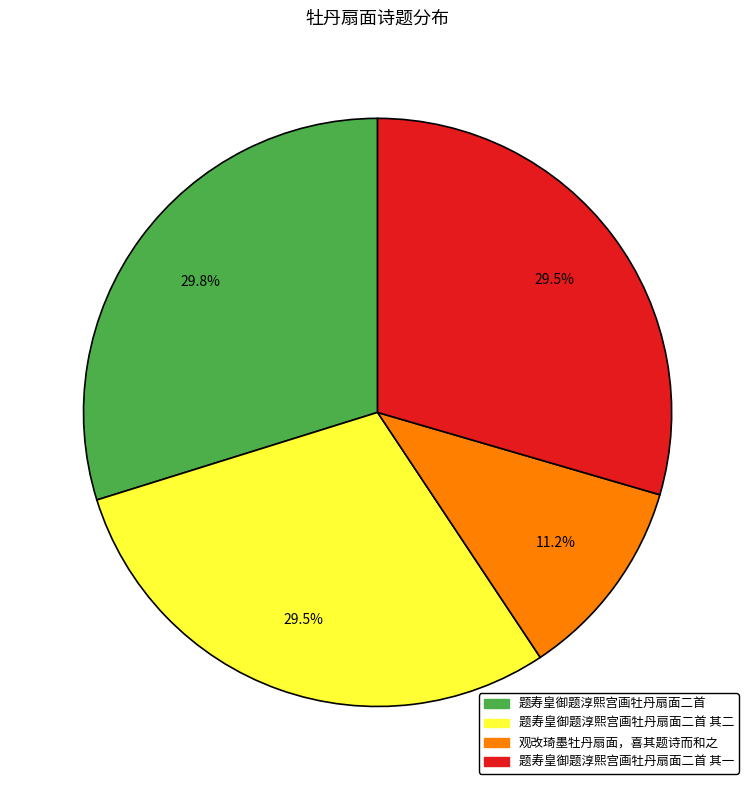

What percentage do 题寿皇御题淳熙宫画牡丹扇面二首 and 题寿皇御题淳熙宫画牡丹扇面二首 其一 together represent?

59.3%